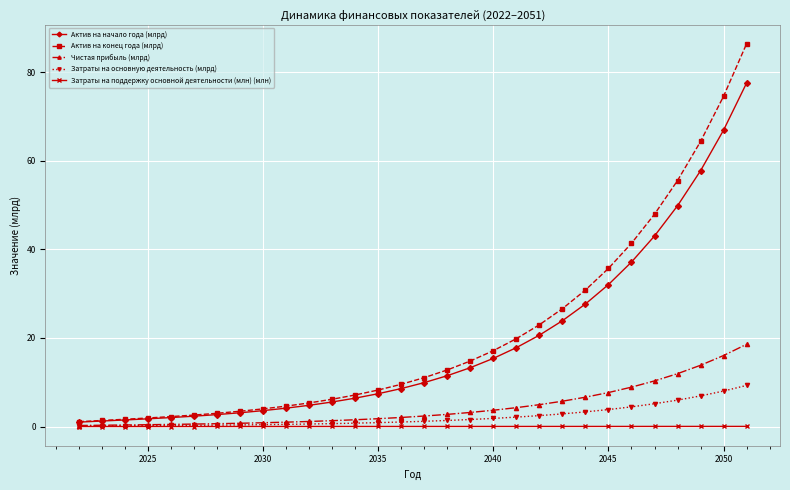

Count the number of data series in this chart.

5